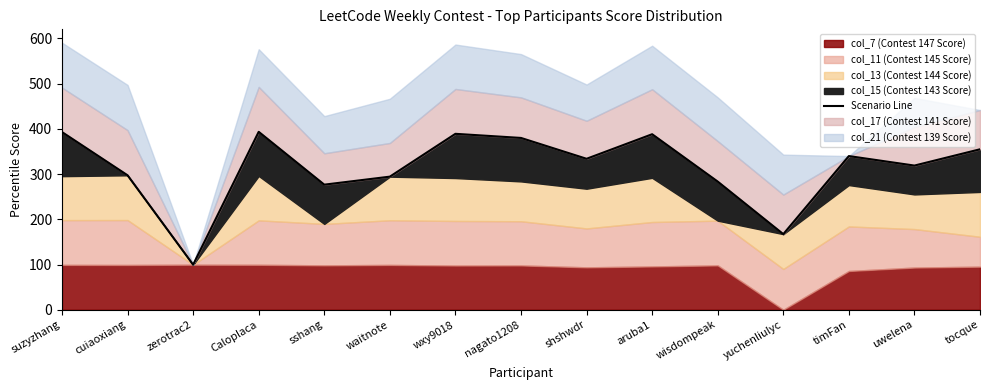

List the labels in order of value, smallest first.

zerotrac2, yuchenliulyc, sshang, wisdompeak, waitnote, cuiaoxiang, uwelena, shshwdr, timFan, tocque, nagato1208, aruba1, wxy9018, suzyzhang, Caloplaca